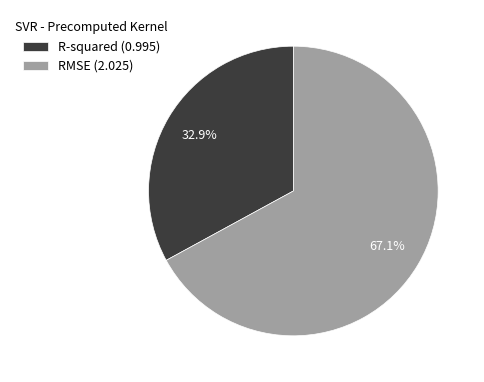

How many segments does this pie chart have?

2